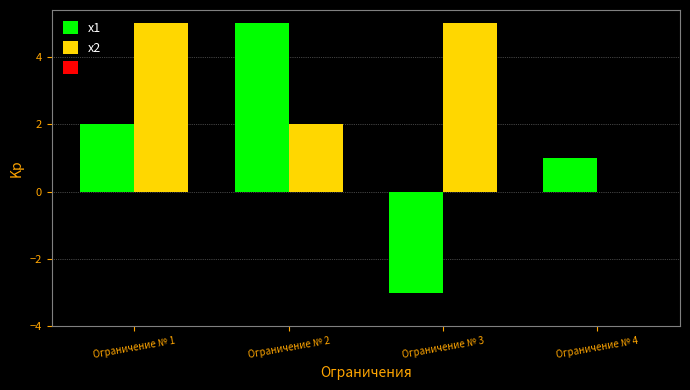

At which label does x1 reach its peak?

Ограничение № 2